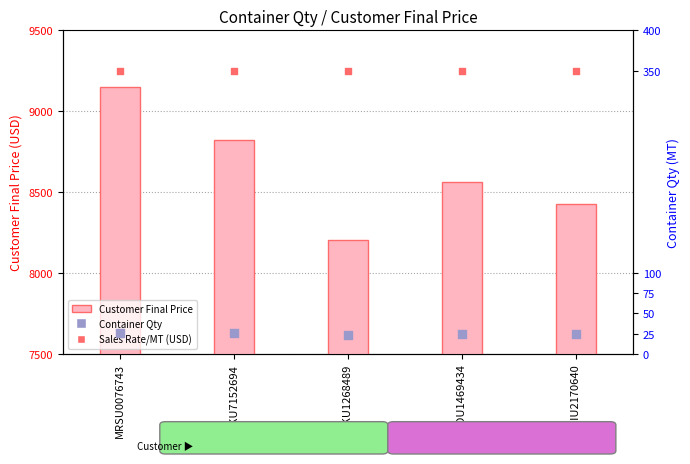

At which category is the sum across all series the highest?

MRSU0076743